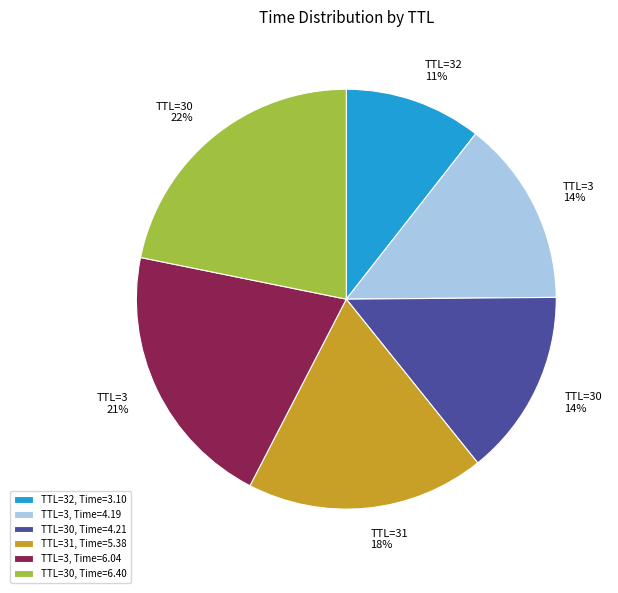

To the nearest percent, what portion does TTL=31, Time=5.38 represent?

18%